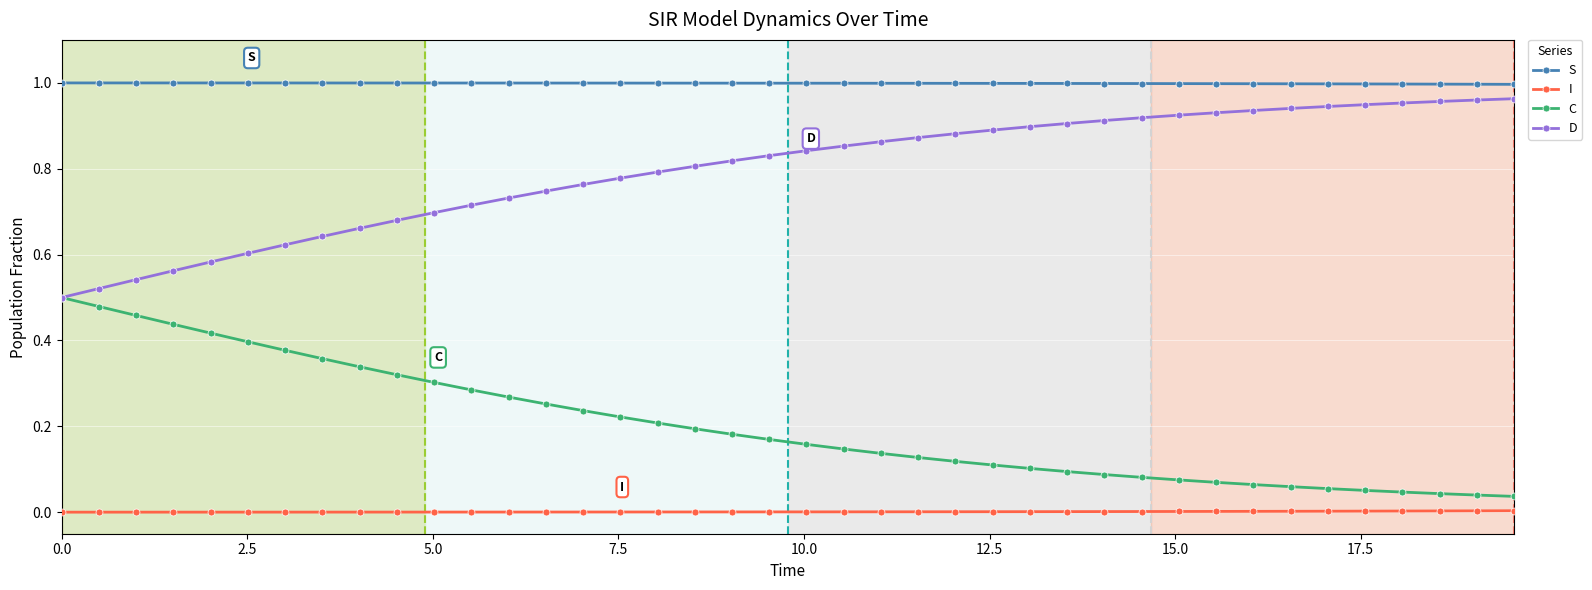

List the series in order of their overall mean, lowest first.

I, C, D, S